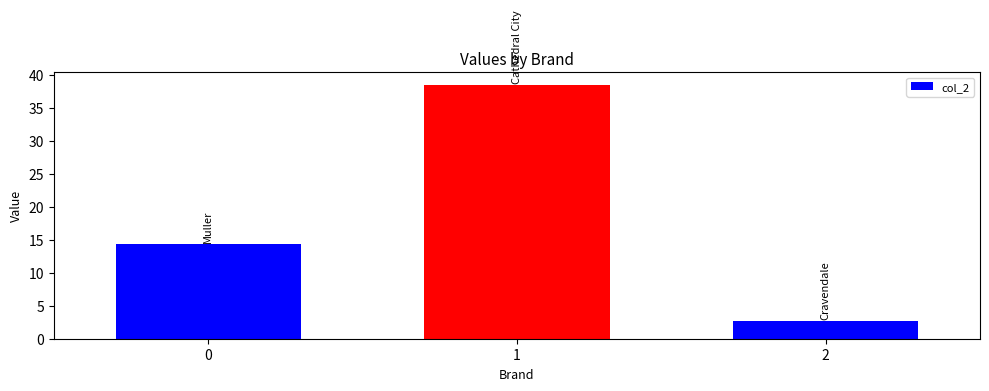

How many data points are less than 14?

1